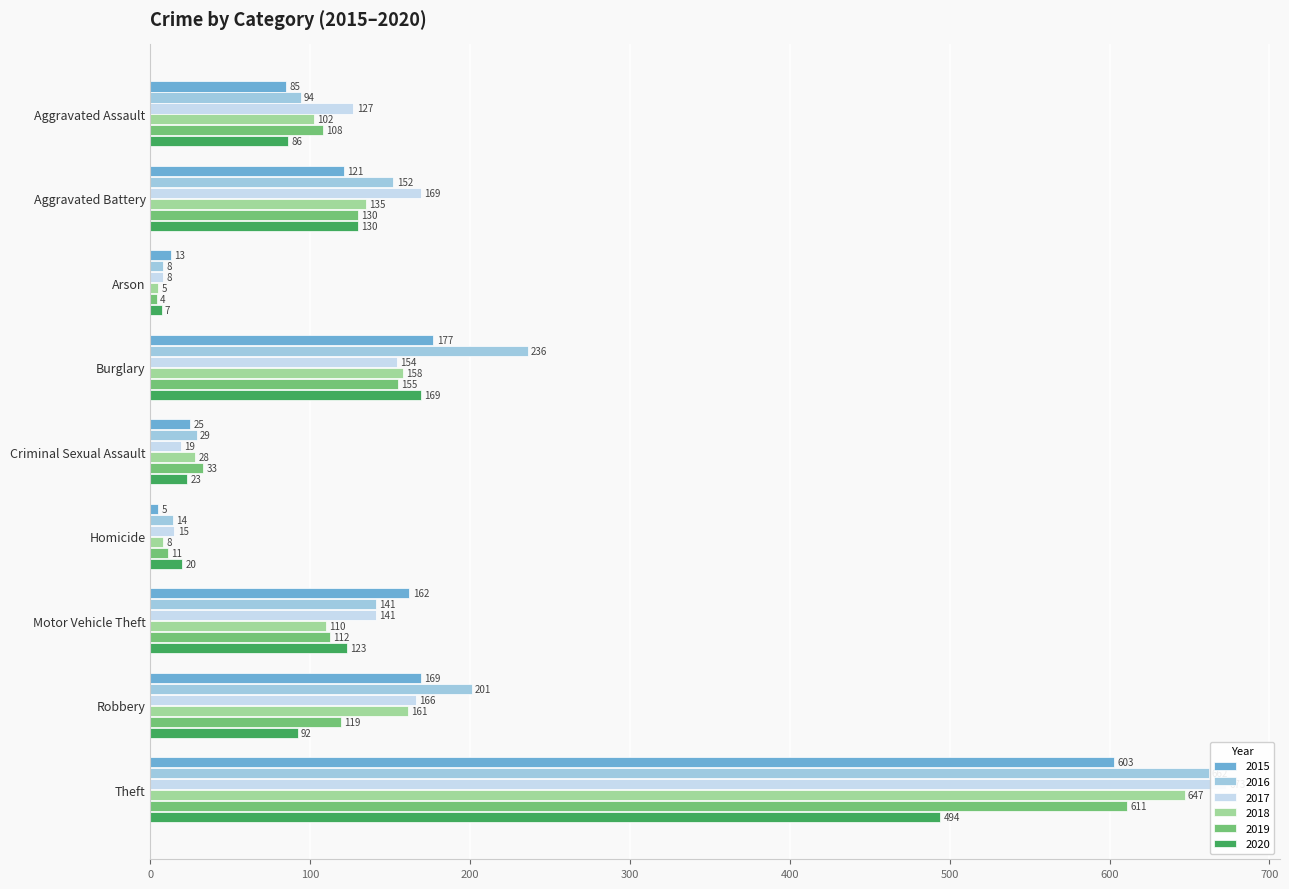

Reading right to left, transcribe all the data shown in this chart.

2015: Theft=603	Robbery=169	Motor Vehicle Theft=162	Homicide=5	Criminal Sexual Assault=25	Burglary=177	Arson=13	Aggravated Battery=121	Aggravated Assault=85
2016: Theft=662	Robbery=201	Motor Vehicle Theft=141	Homicide=14	Criminal Sexual Assault=29	Burglary=236	Arson=8	Aggravated Battery=152	Aggravated Assault=94
2017: Theft=673	Robbery=166	Motor Vehicle Theft=141	Homicide=15	Criminal Sexual Assault=19	Burglary=154	Arson=8	Aggravated Battery=169	Aggravated Assault=127
2018: Theft=647	Robbery=161	Motor Vehicle Theft=110	Homicide=8	Criminal Sexual Assault=28	Burglary=158	Arson=5	Aggravated Battery=135	Aggravated Assault=102
2019: Theft=611	Robbery=119	Motor Vehicle Theft=112	Homicide=11	Criminal Sexual Assault=33	Burglary=155	Arson=4	Aggravated Battery=130	Aggravated Assault=108
2020: Theft=494	Robbery=92	Motor Vehicle Theft=123	Homicide=20	Criminal Sexual Assault=23	Burglary=169	Arson=7	Aggravated Battery=130	Aggravated Assault=86